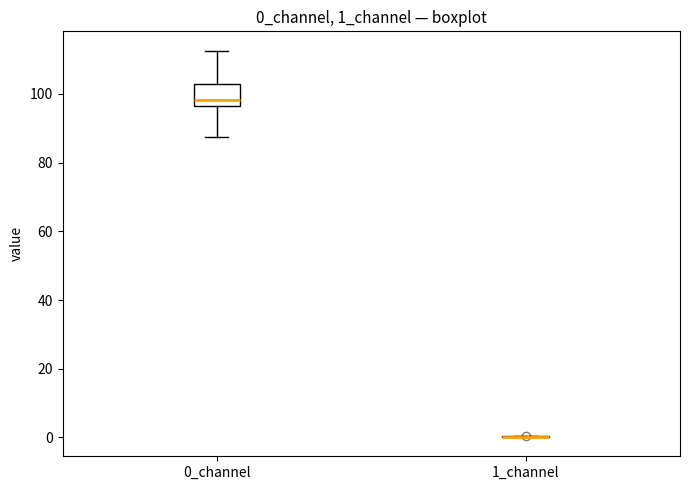

Reading left to right, transcribe this box plot: for each box, give where its median line is, the range the box spans, and where its two whiskers end, as read against the y-axis. The values are not printed on the chart, so give them approximately, as read against the axis.

0_channel: median 98, box 96 to 104, whiskers 88 to 112
1_channel: box collapsed to a line at 0, whiskers 0 to 0